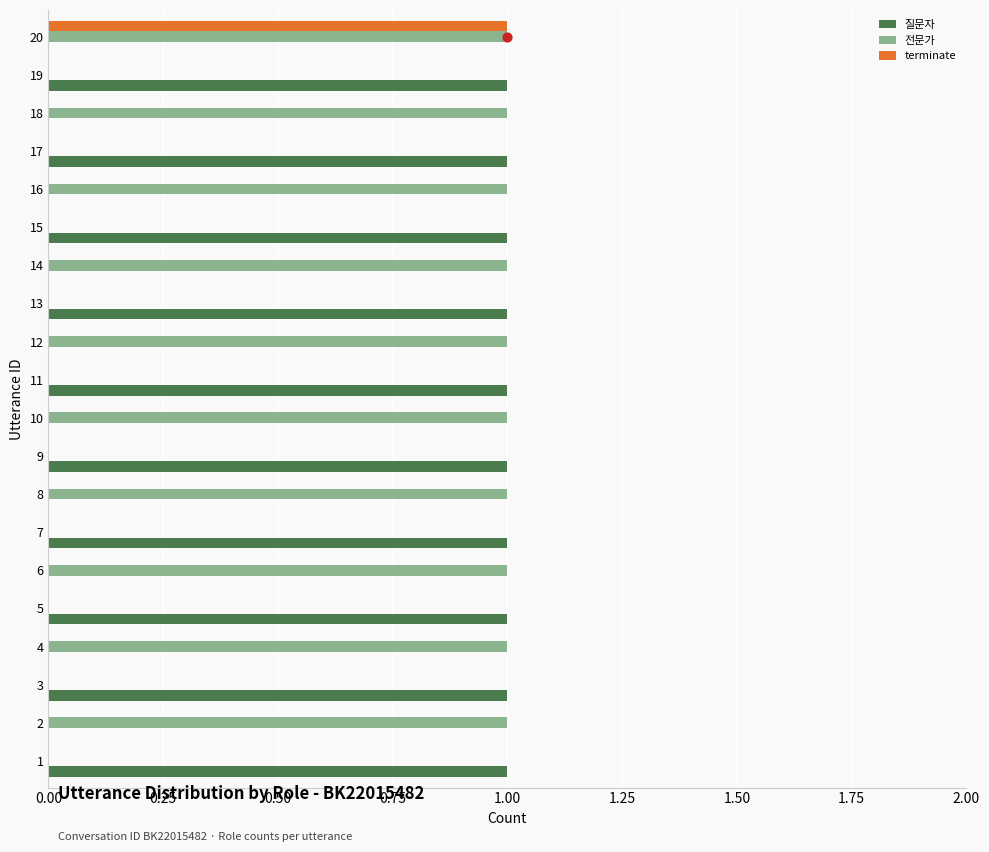

What is the sum of all 질문자 values?

10